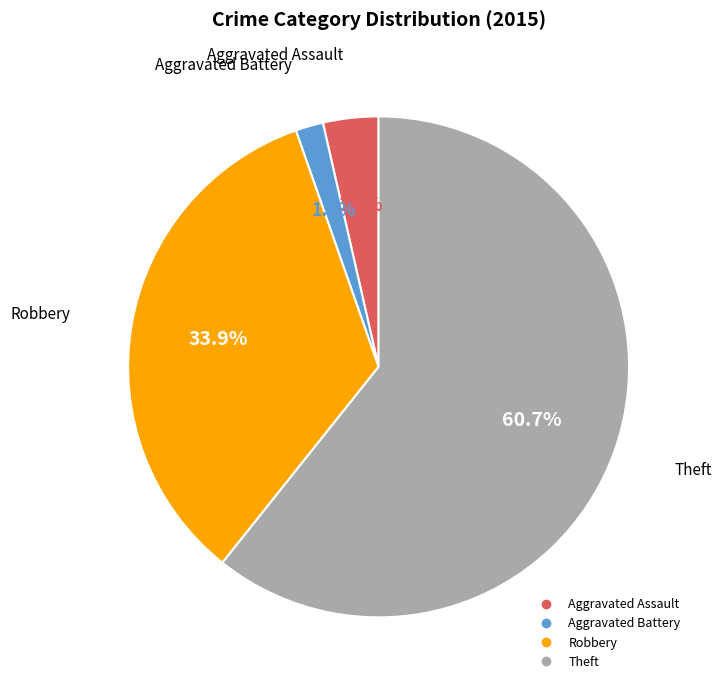

Is there any slice that represents more than half of the pie?

Yes